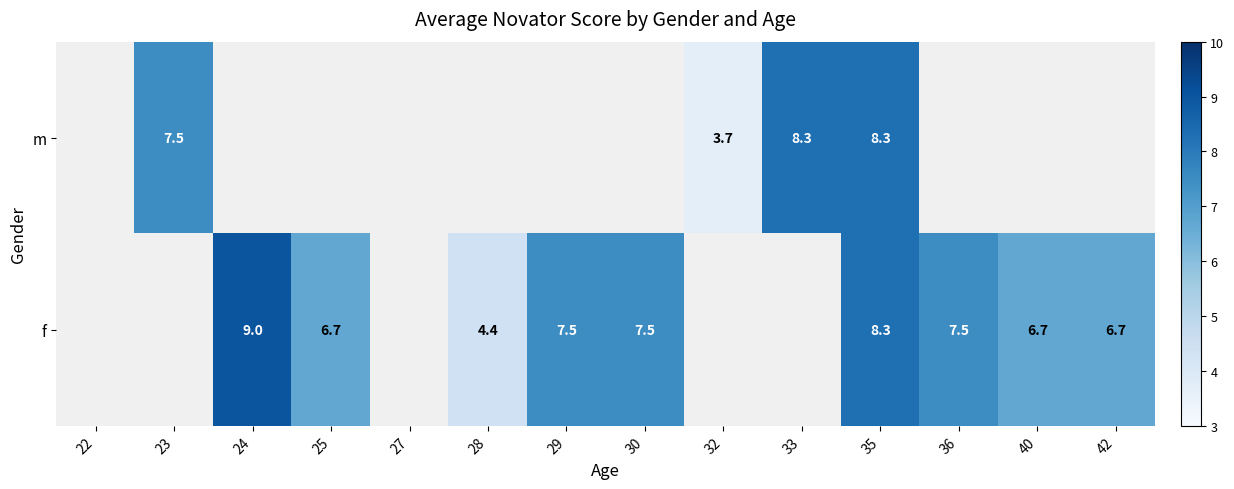

True or false: f has a value of 8.3 at 35.

True